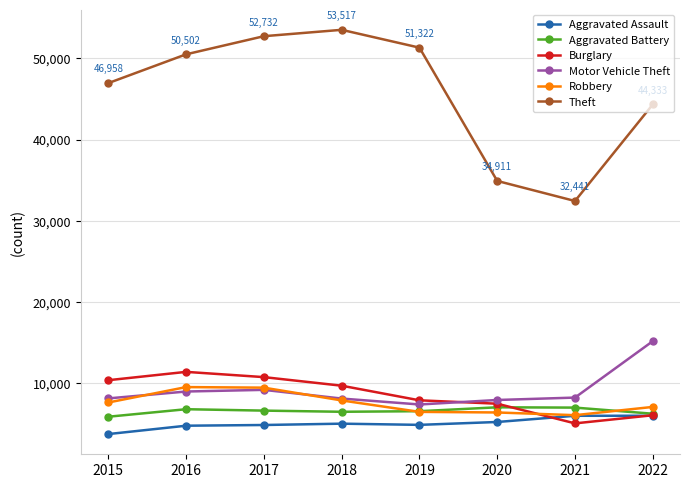

How many lines are shown in the chart?

6